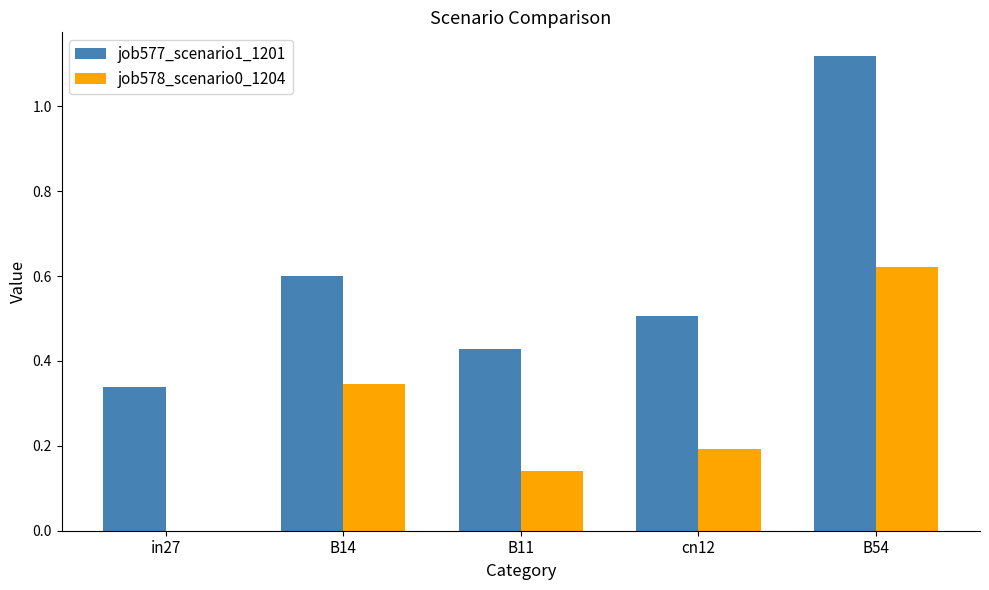

True or false: job578_scenario0_1204 has a value of 0.2 at cn12.

True